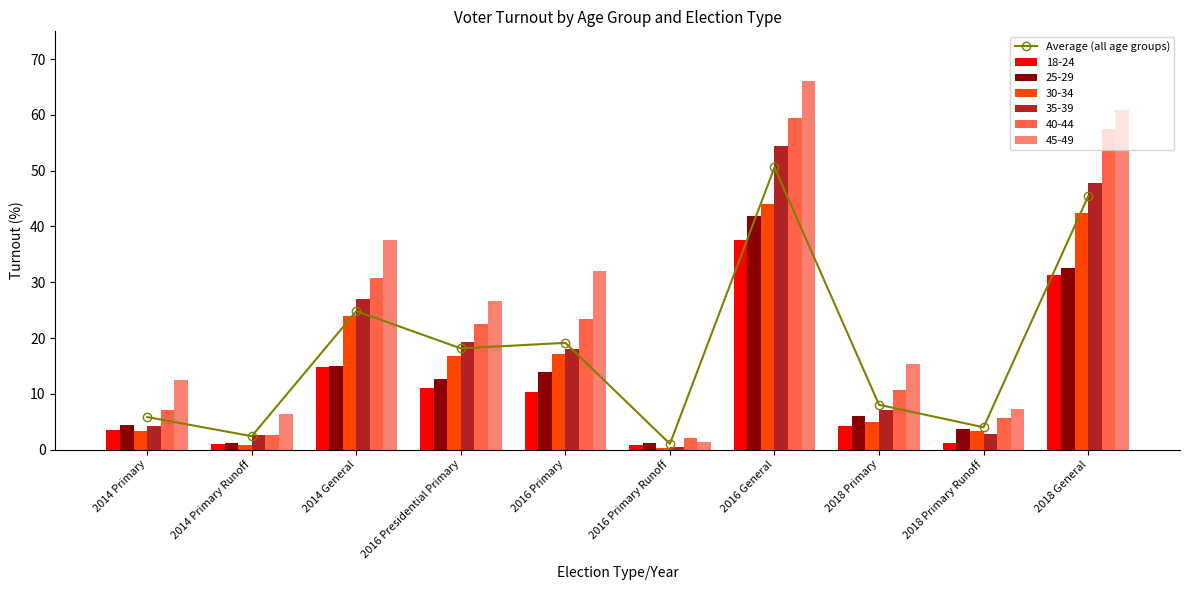

Rank the categories by value from highest to lowest.

2016 General, 2018 General, 2014 General, 2016 Primary, 2016 Presidential Primary, 2018 Primary, 2014 Primary, 2018 Primary Runoff, 2014 Primary Runoff, 2016 Primary Runoff